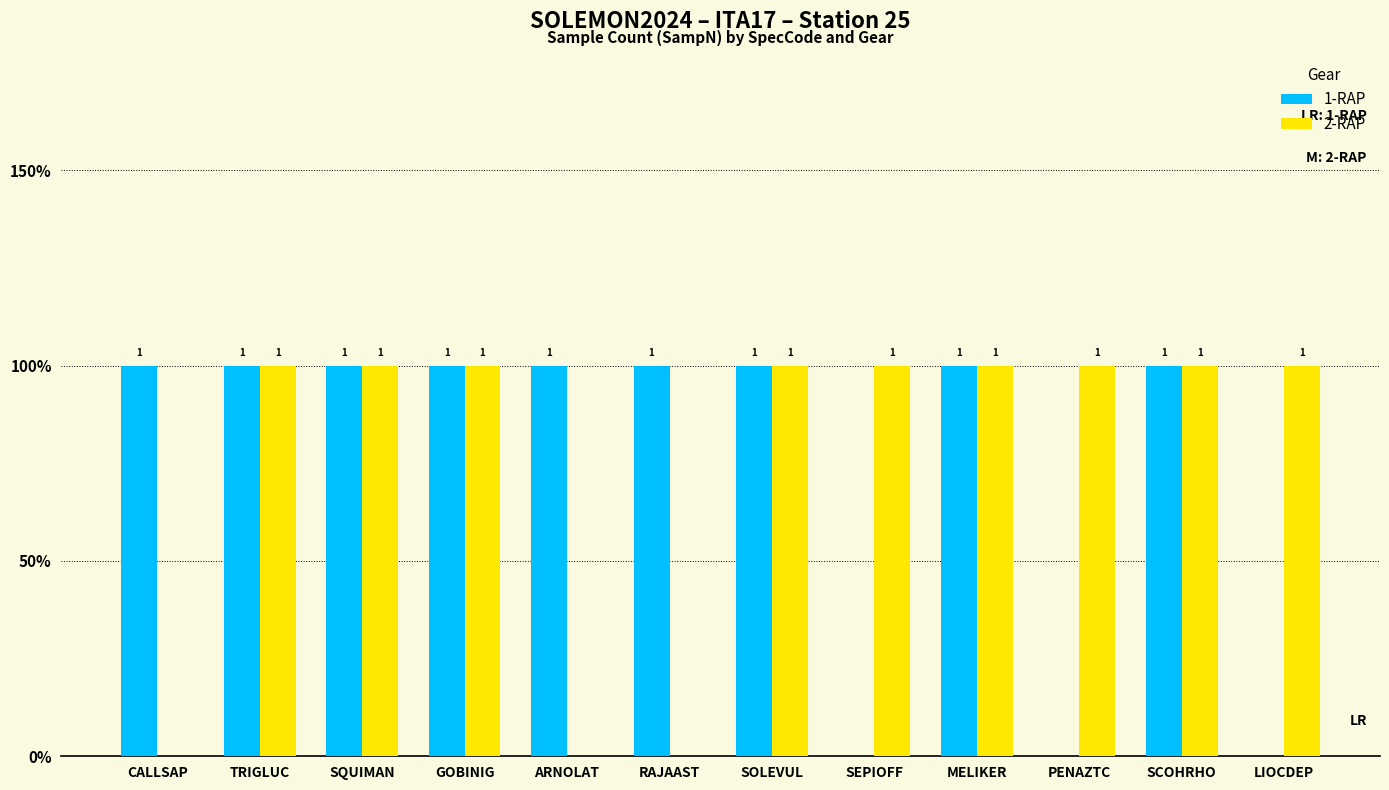

Are the bars grouped side by side (vs. stacked)?

Yes